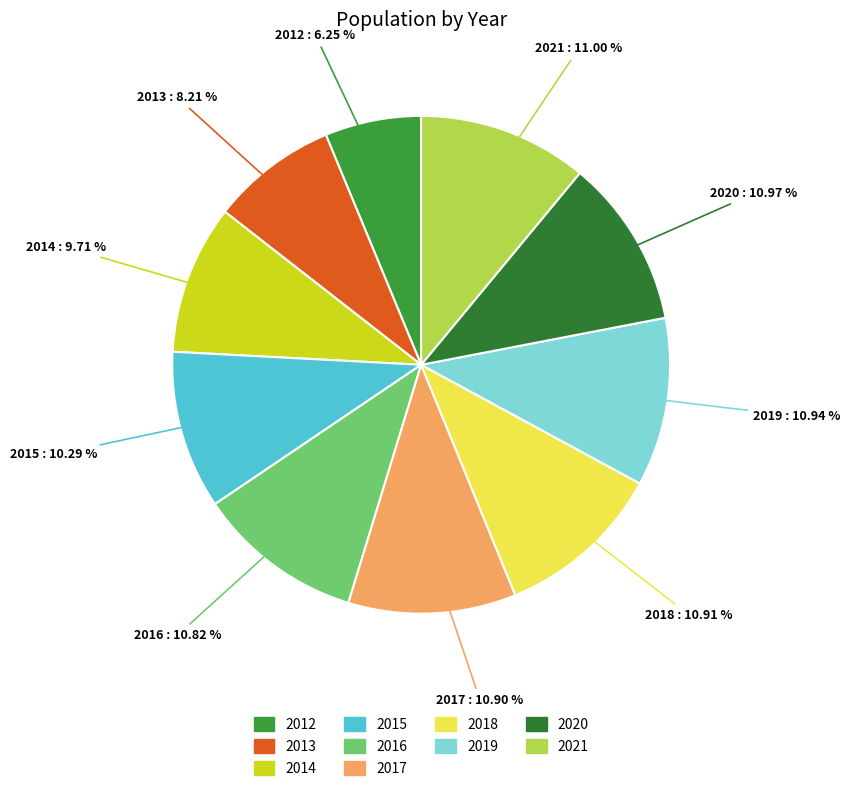

To the nearest percent, what percentage of the pie is 2017?

11%